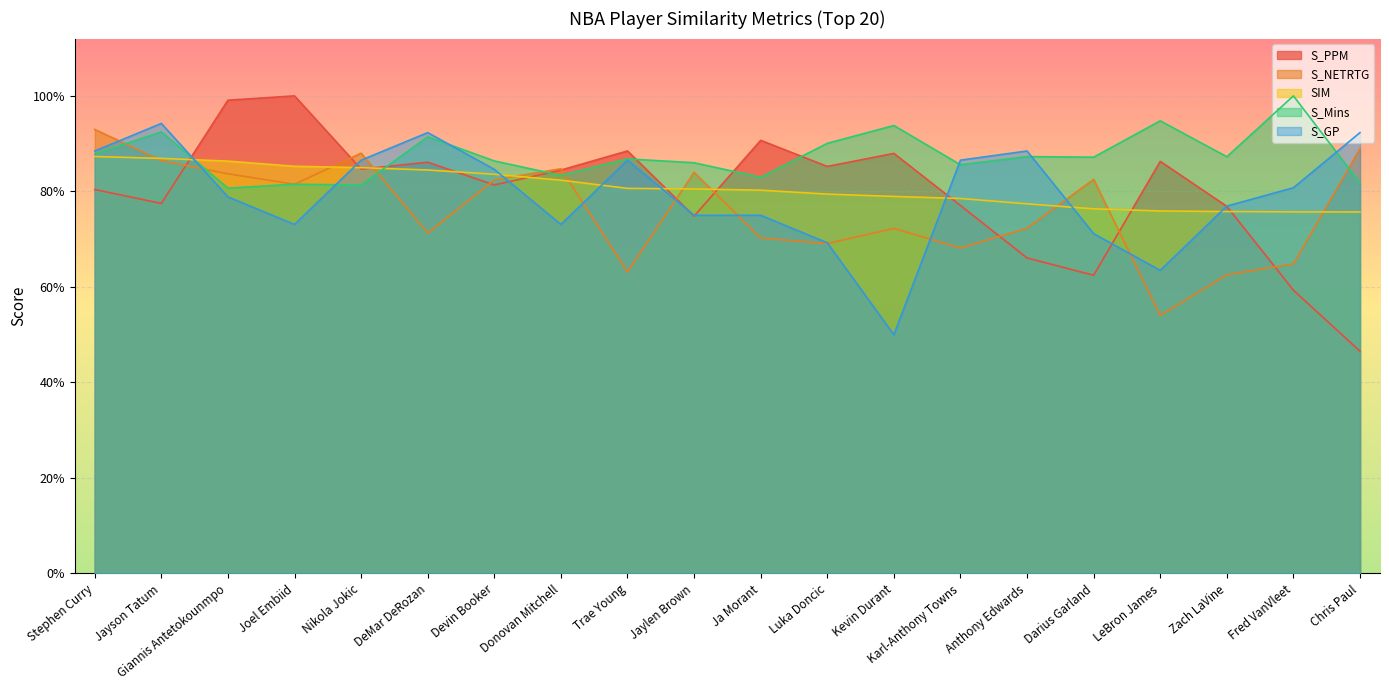

How many times do S_NETRTG and S_GP cross each other?

11